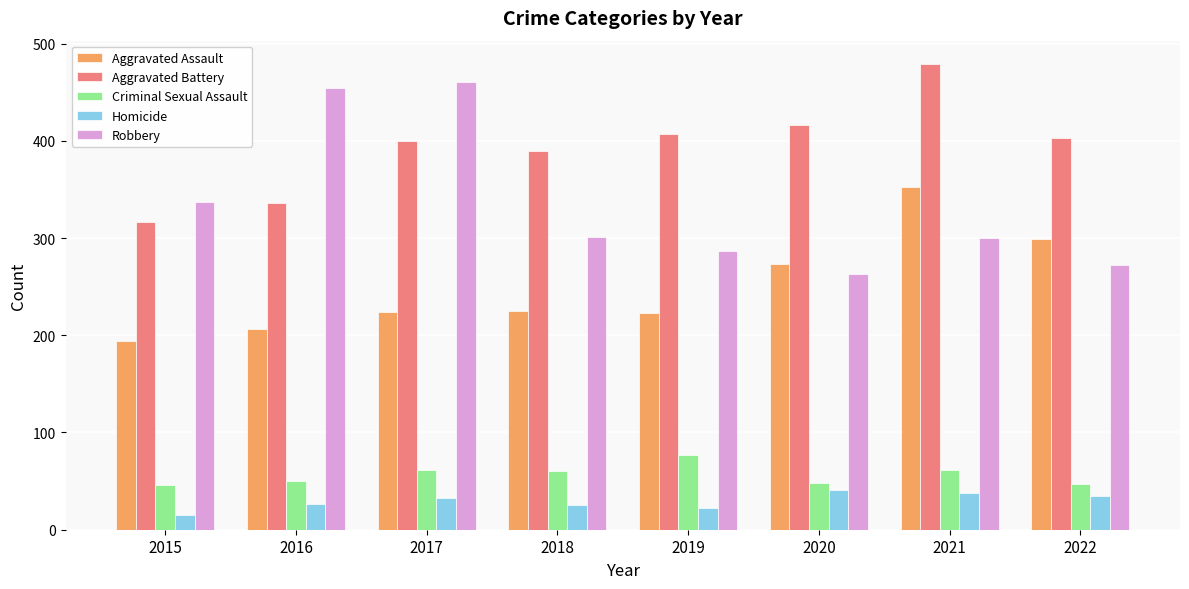

What is the approximate value of Aggravated Battery at 2021?

479